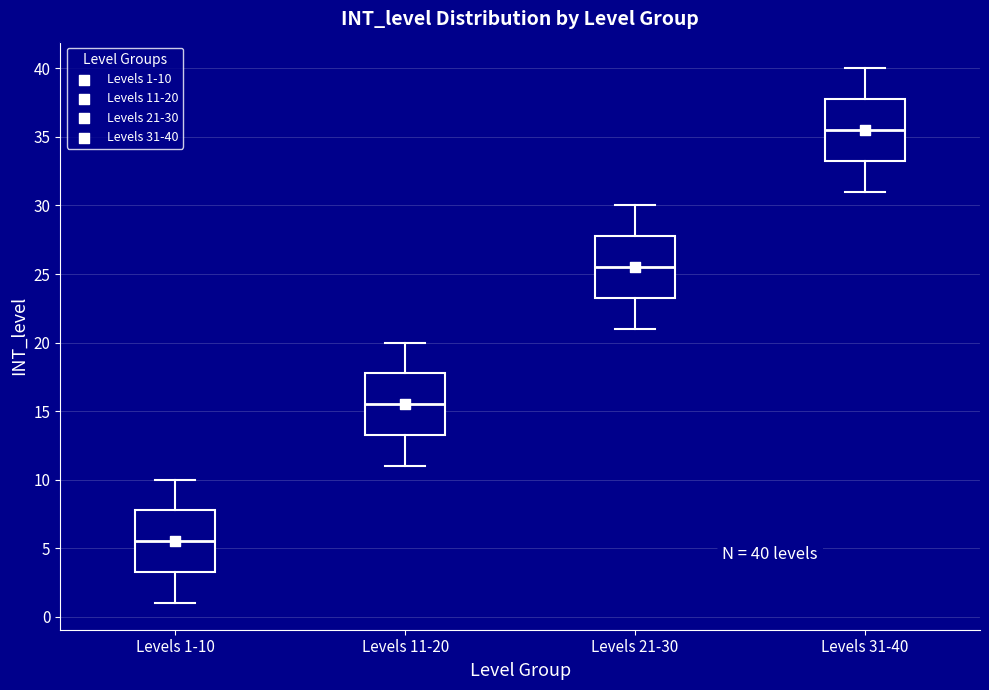

Which box's median line is the highest?

Levels 31-40